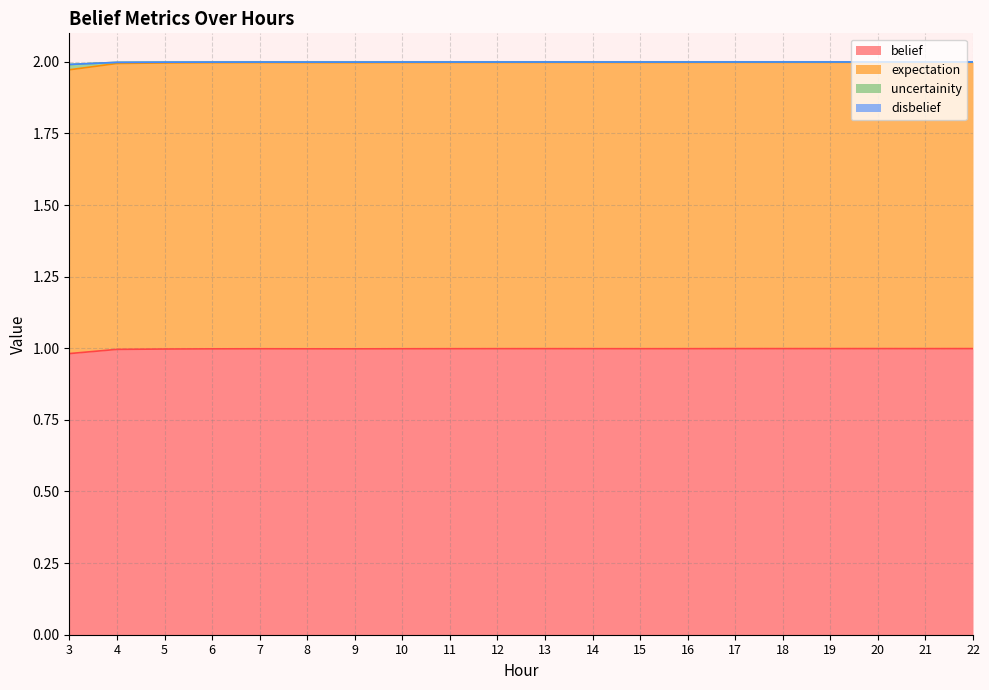

At how many categories does at least one series exceed 1?

20